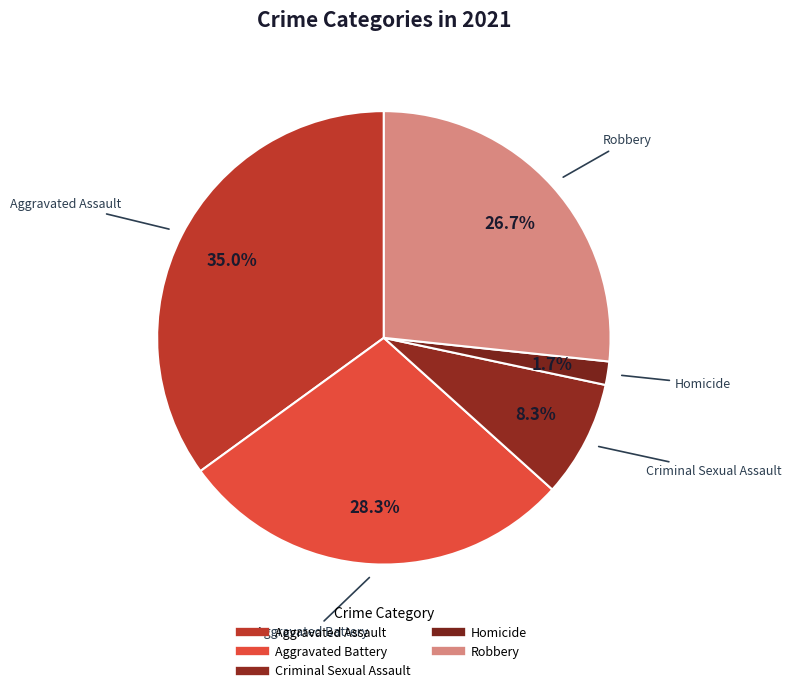

How many segments does this pie chart have?

5